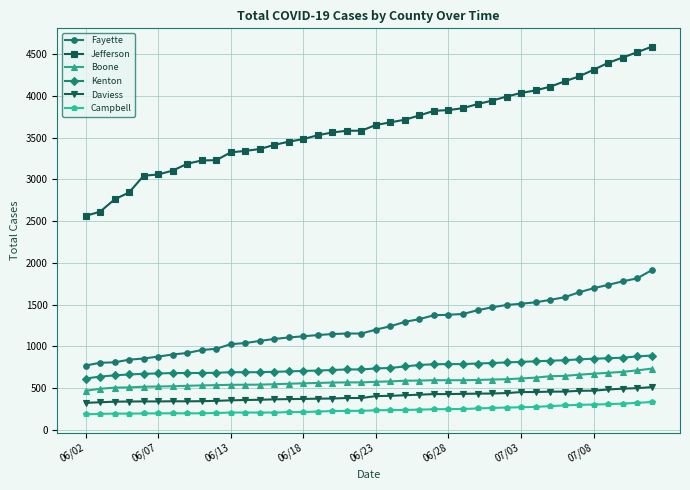

What is the value of the Jefferson point at the 7th from the left?

3104